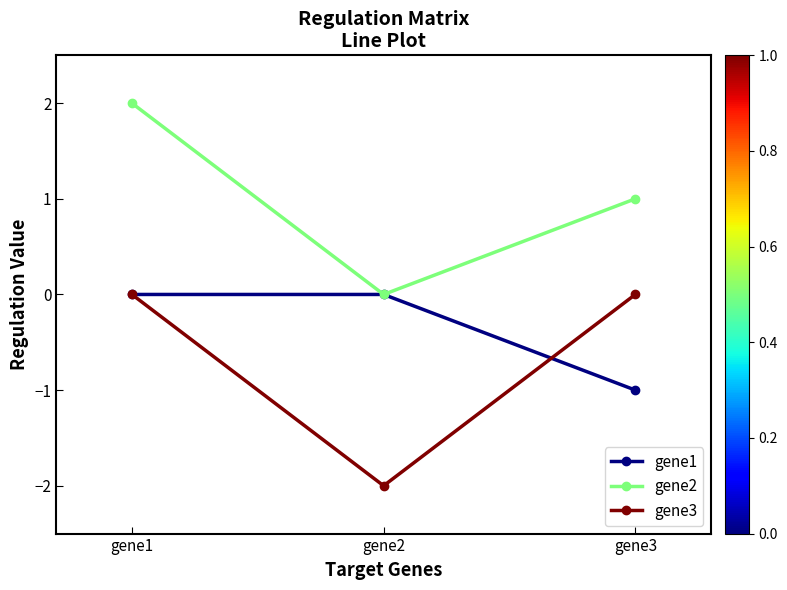

Reading left to right, list all the values displayed in this chart.

gene1: 0	0	-1
gene2: 2	0	1
gene3: 0	-2	0